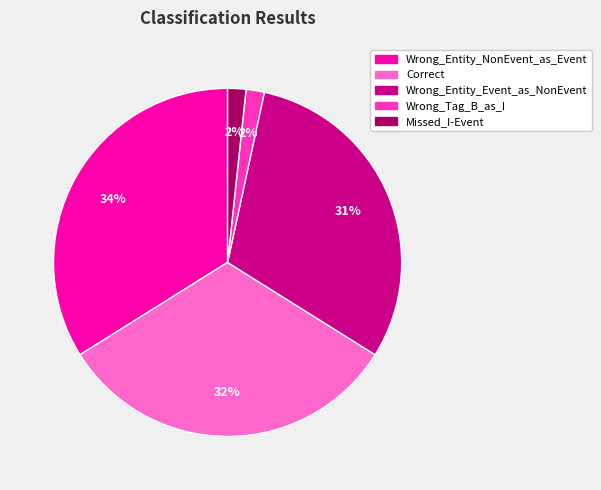

Which has a higher value, Wrong_Entity_Event_as_NonEvent or Missed_I-Event?

Wrong_Entity_Event_as_NonEvent